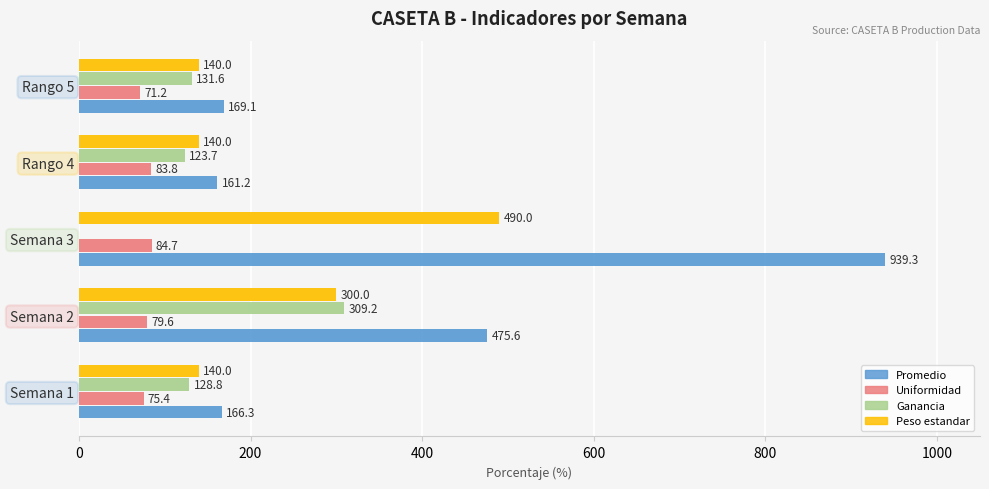

The Uniformidad series shows 75.4 at Semana 1. True or false?

True